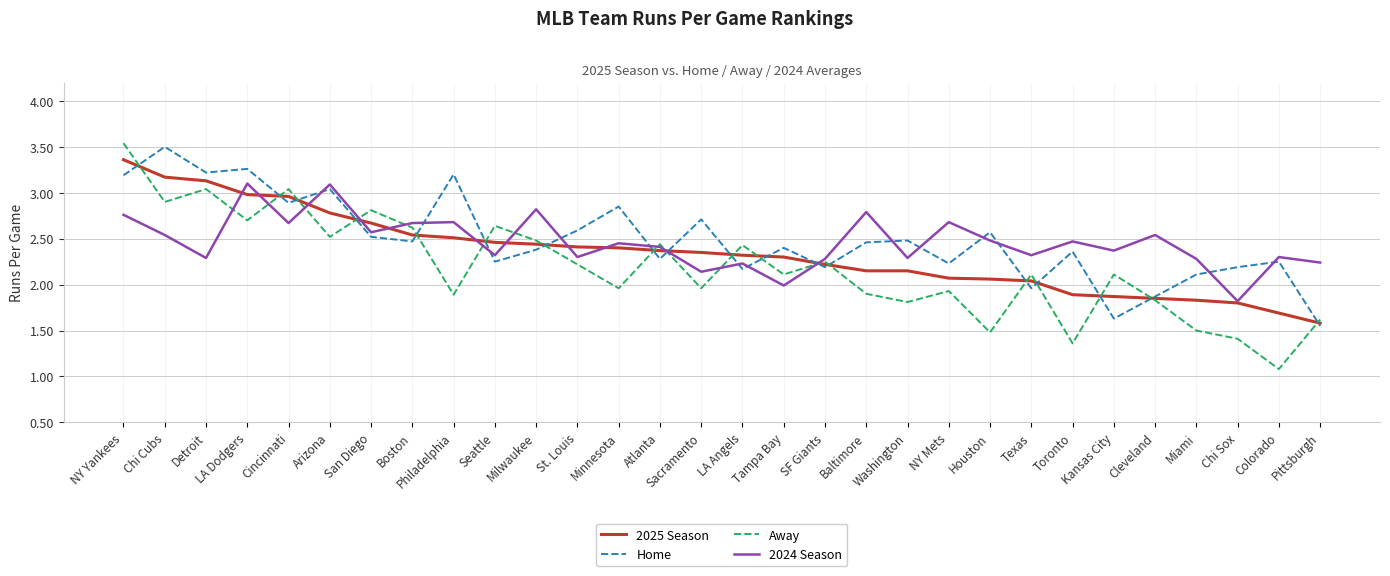

Where do Away and 2025 Season first cross each other?

NY Yankees and Chi Cubs